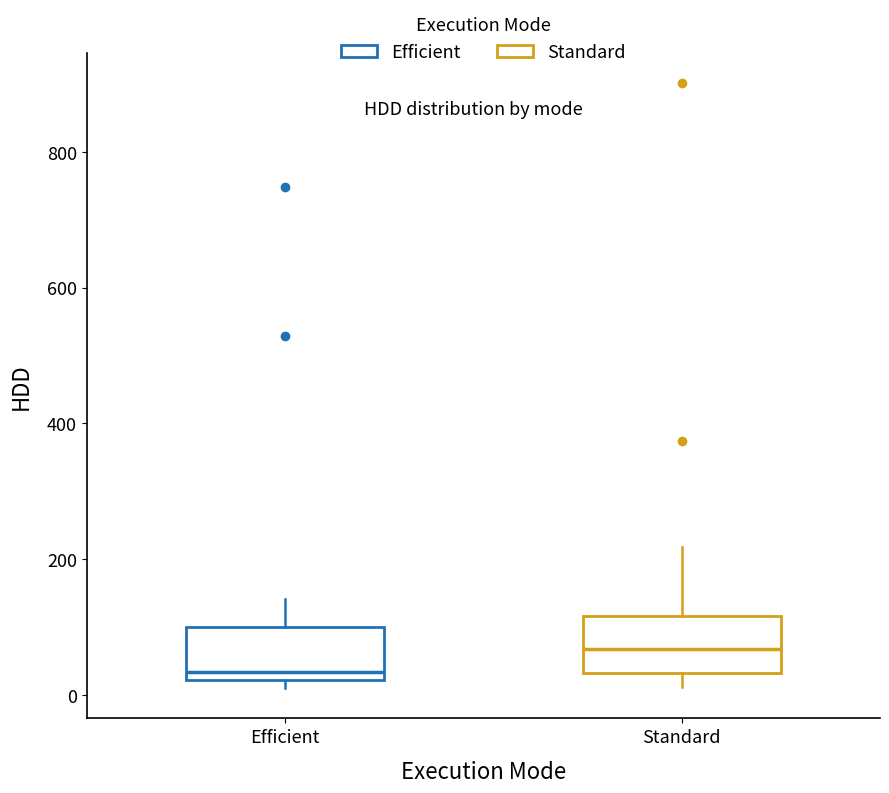

Reading left to right, read every box against the y-axis: the position of its median line, the range the box covers, and the ends of its whiskers. The values are not printed on the chart, so give them approximately, as read against the axis.

Efficient: median 40, box 20 to 100, whiskers 0 to 140
Standard: median 60, box 40 to 120, whiskers 20 to 220